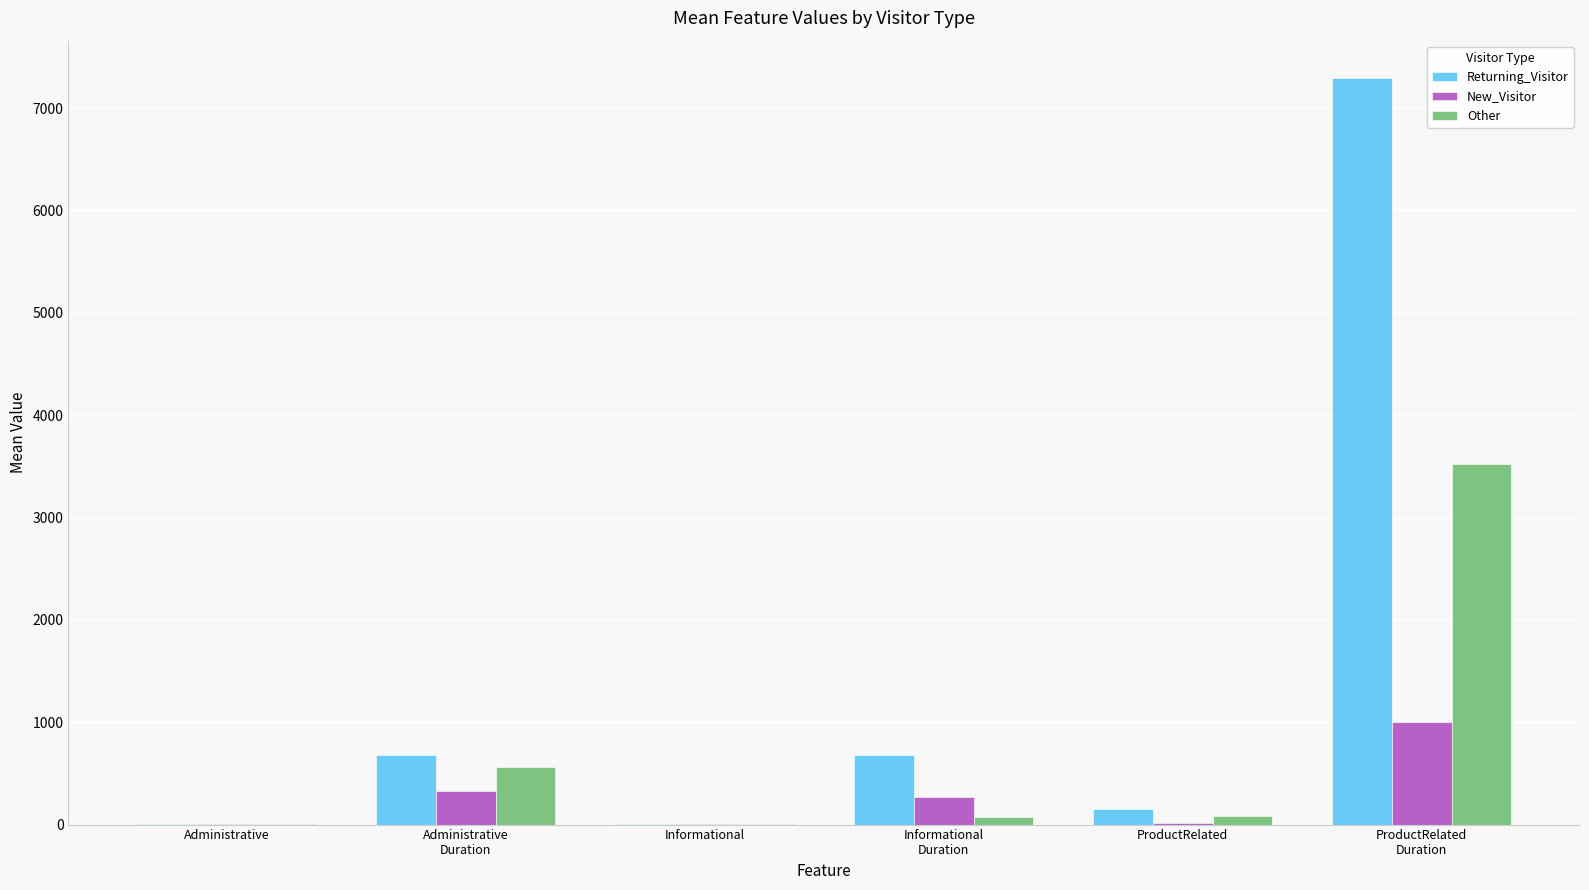

Are the bars grouped side by side (vs. stacked)?

Yes